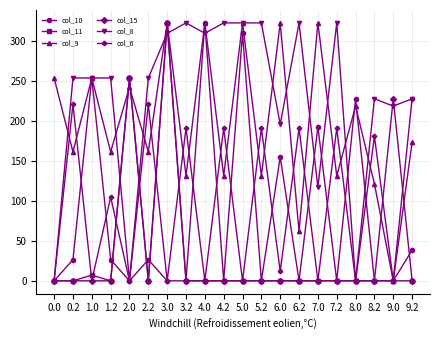

What is the label of the 17th point from the left?

8.0